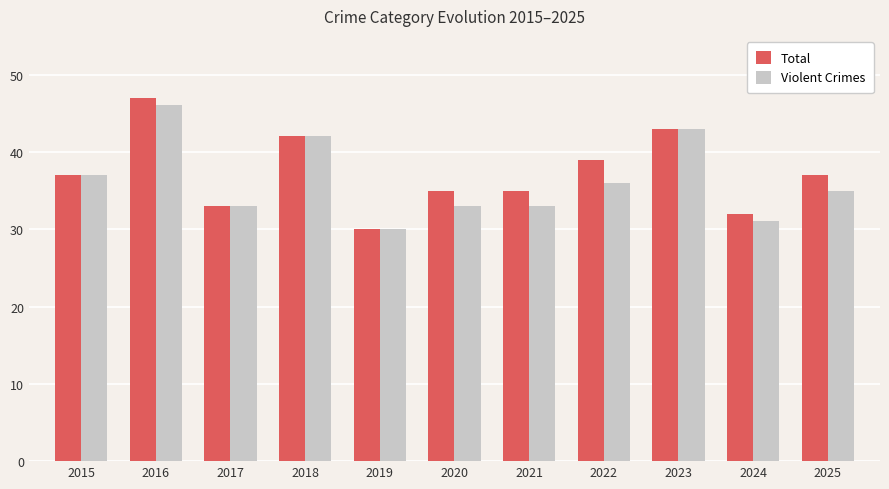

Which series has the widest spread of values?

Total